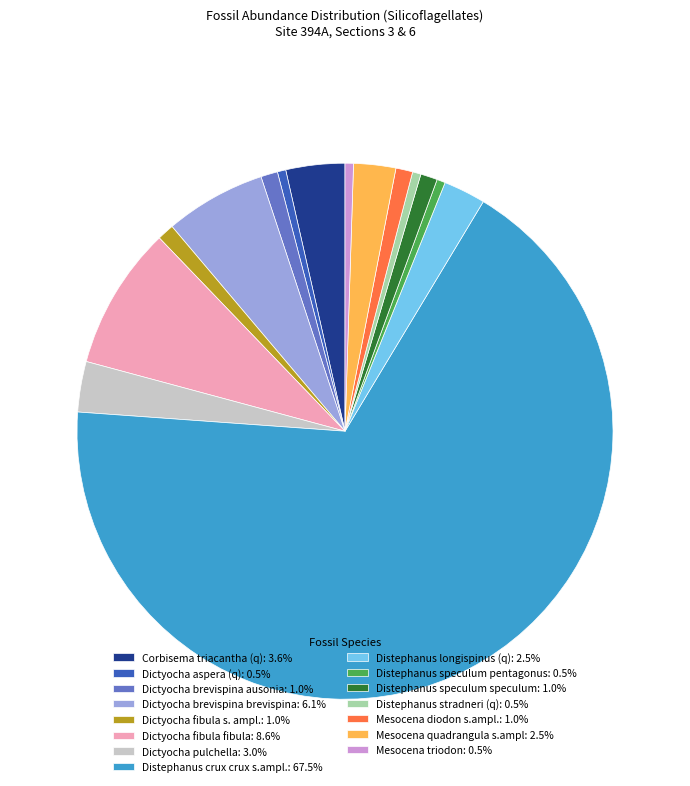

What is the ratio of the value at Mesocena quadrangula s.ampl: 2.5% to the value at Distephanus stradneri (q): 0.5%?

5.0